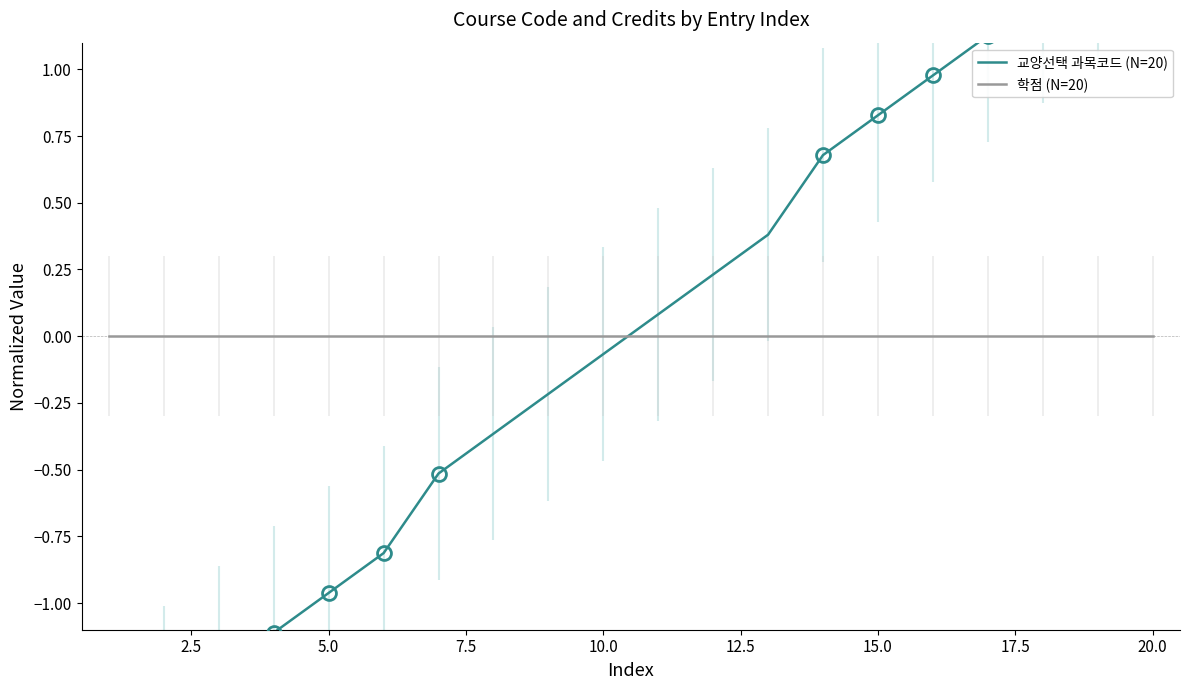

True or false: 학점 (N=20) and 교양선택 과목코드 (N=20) intersect in this chart.

True